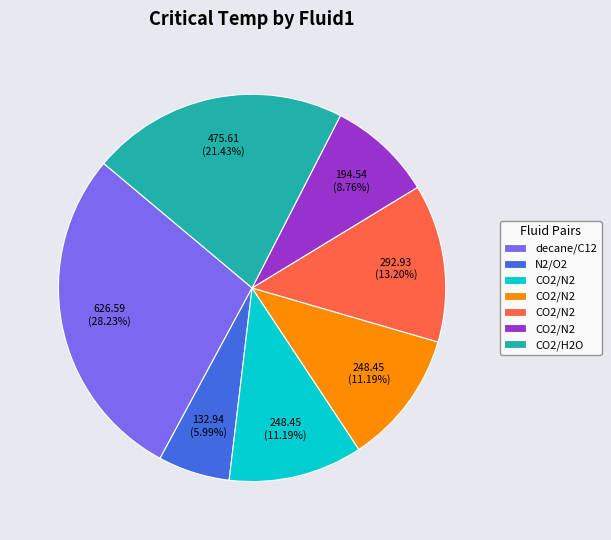

Is there a majority slice in this chart?

No